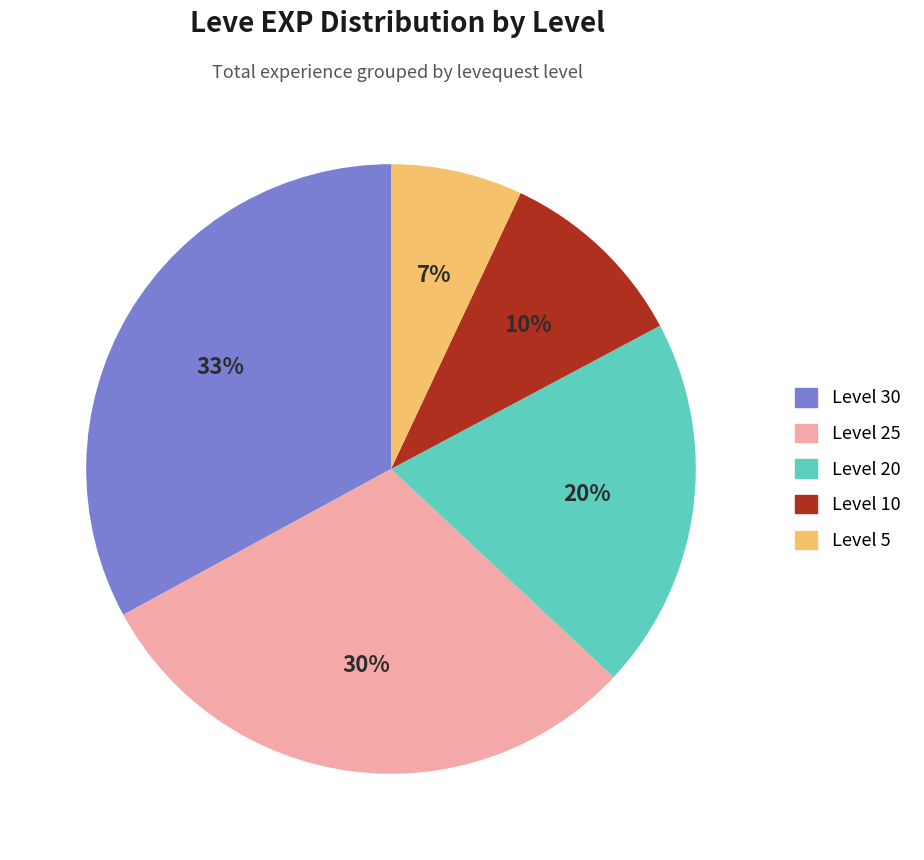

Which has a higher value, Level 25 or Level 10?

Level 25